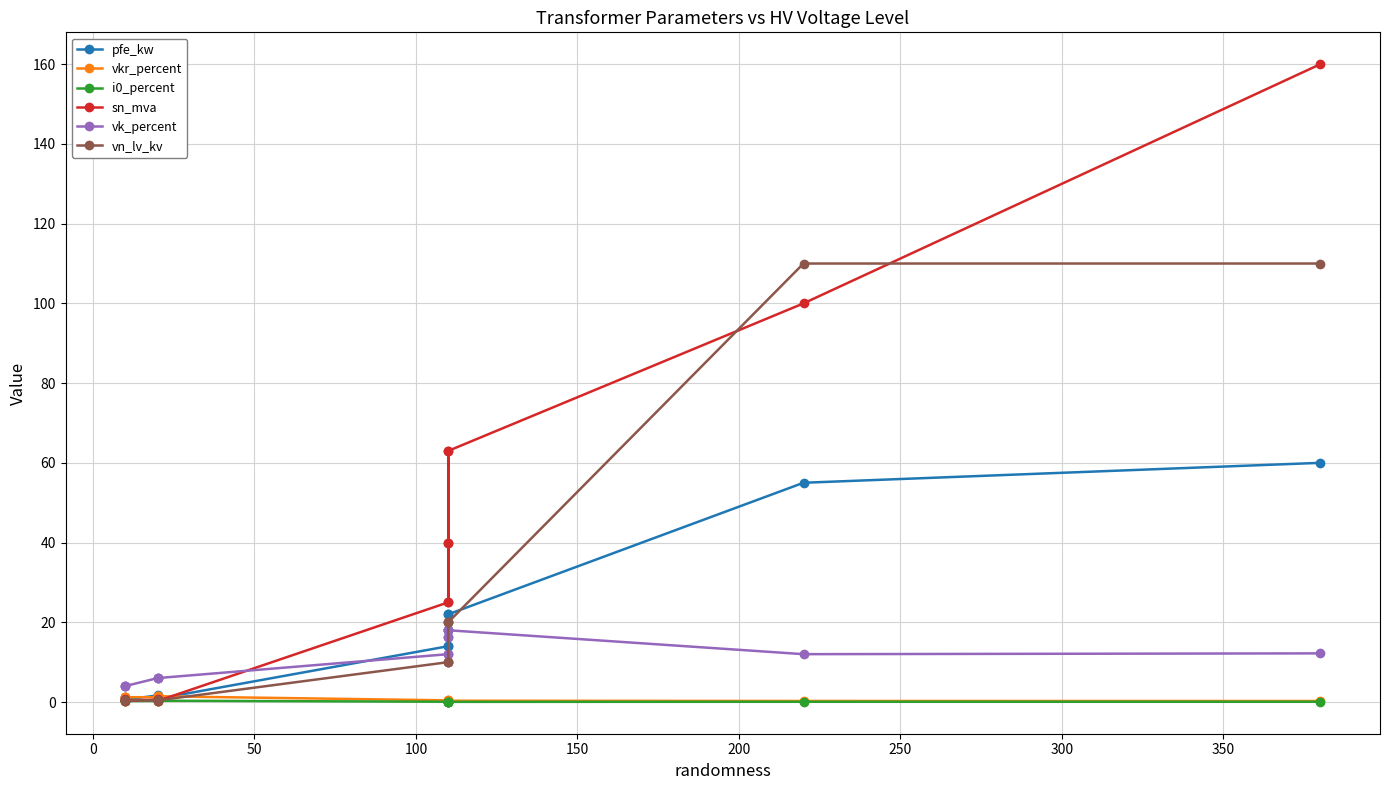

What is the highest value of the pfe_kw series?

60.0